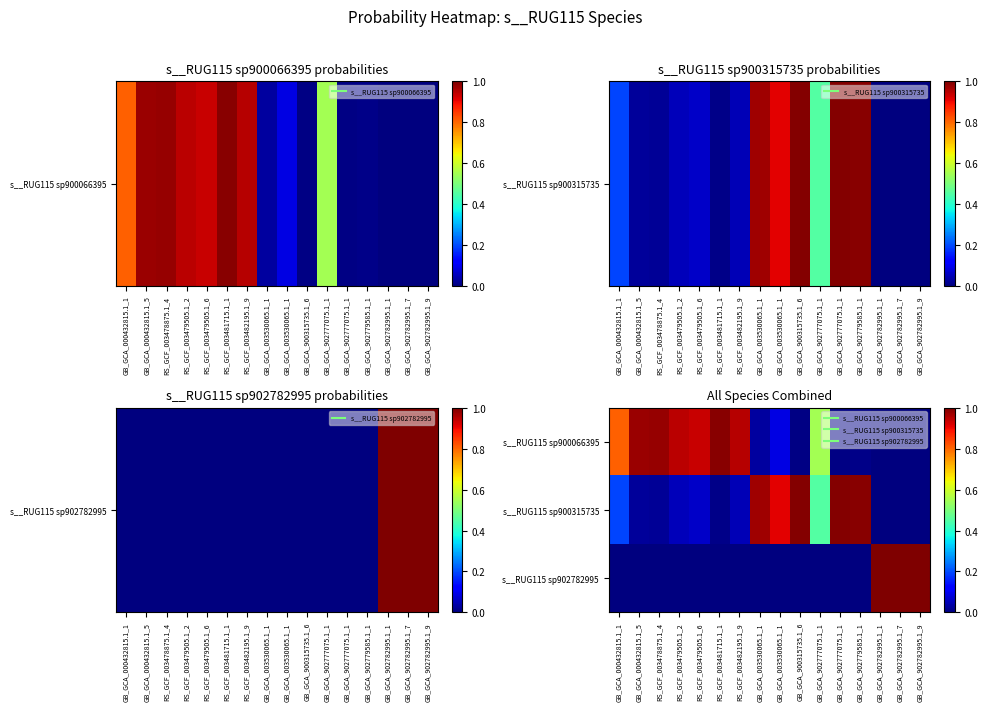

At RS_GCF_003479505.1_6, list the series in order from smallest to largest.

s__RUG115 sp902782995, s__RUG115 sp900315735, s__RUG115 sp900066395